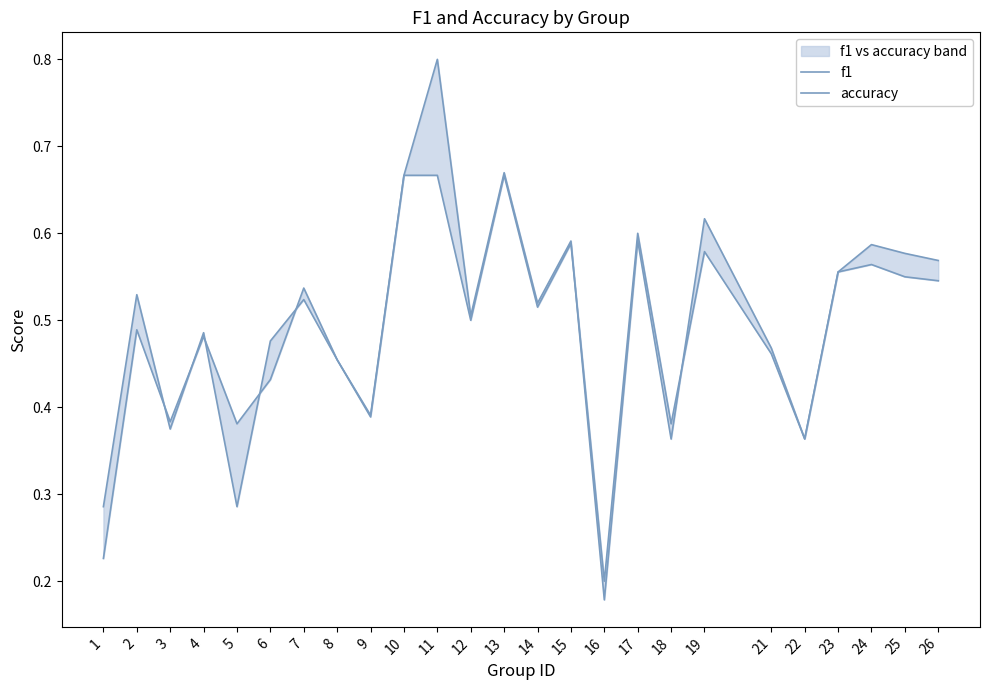

At which label does f1 reach its peak?

11